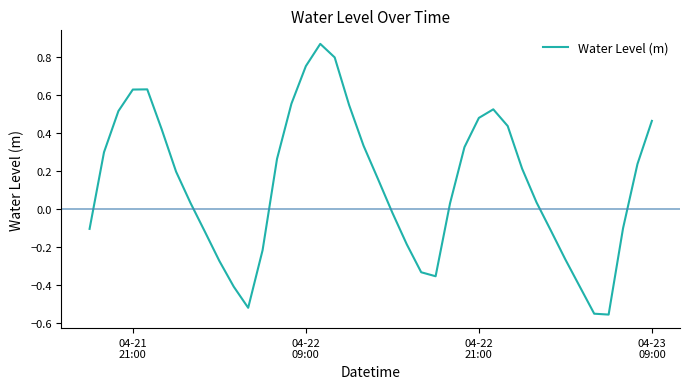

Does the chart display data point markers on the line(s)?

No